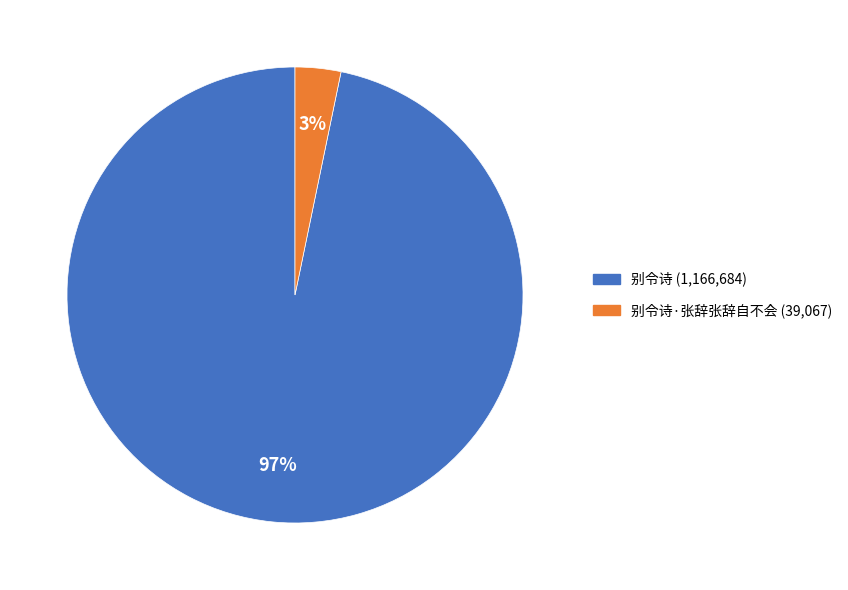

To the nearest percent, what is the difference between the largest and smallest slice percentages?

94%